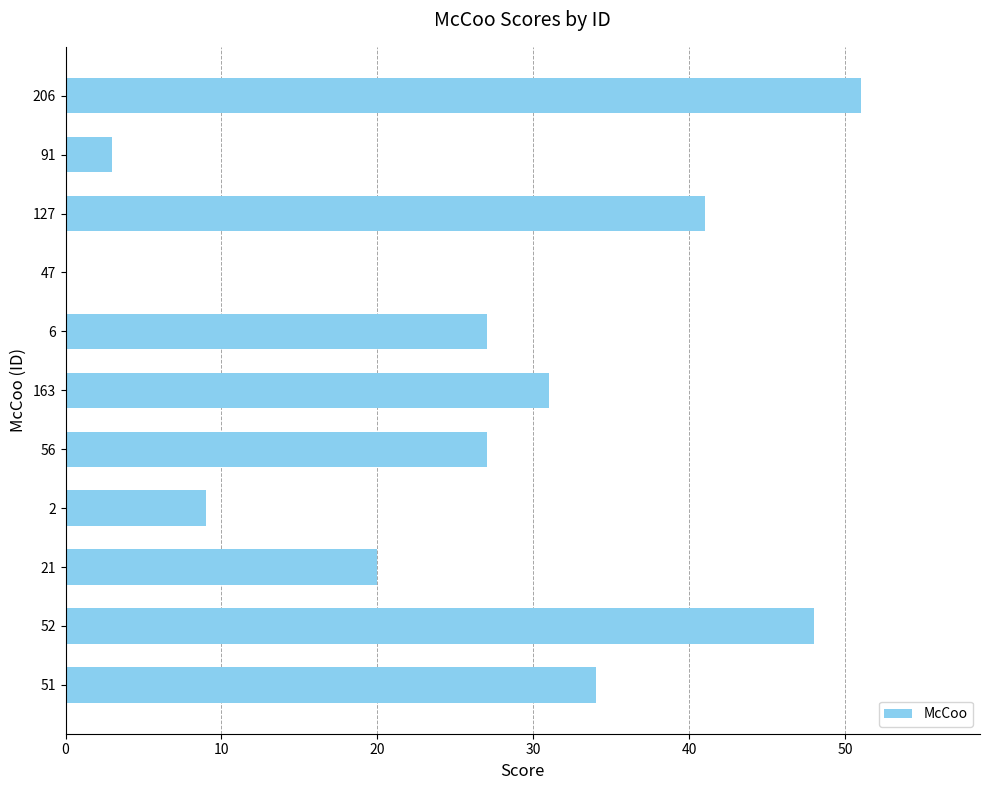

What is the sum of all values?

291